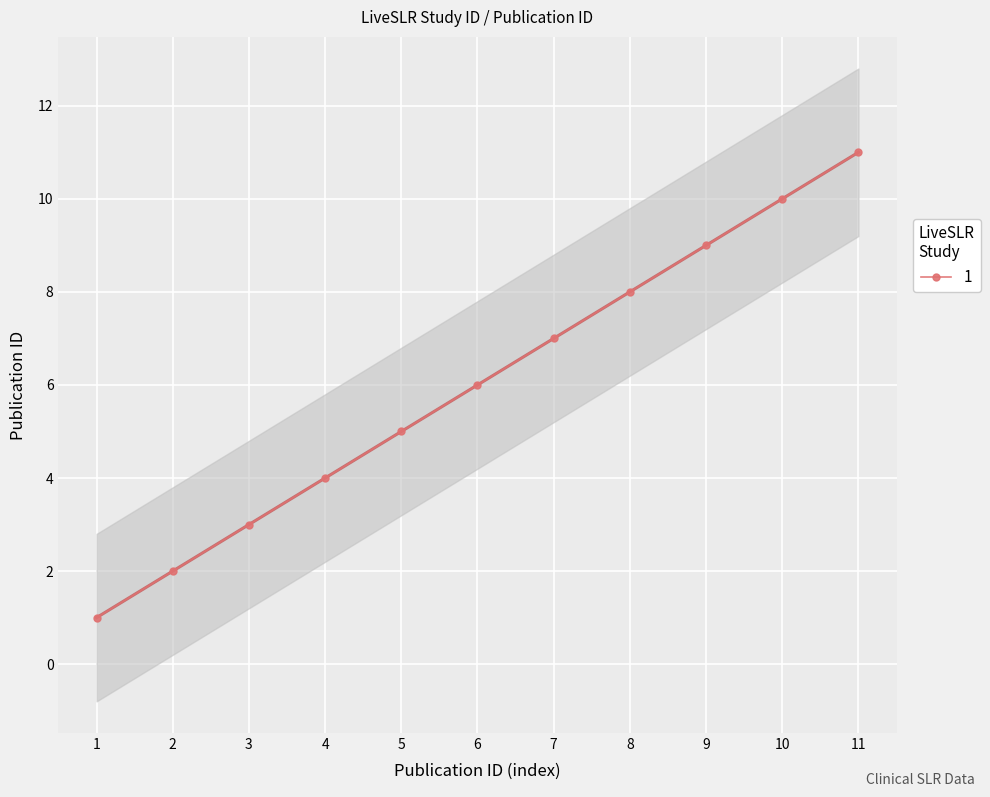

Reading left to right, extract all data points from this chart.

1=1	2=2	3=3	4=4	5=5	6=6	7=7	8=8	9=9	10=10	11=11